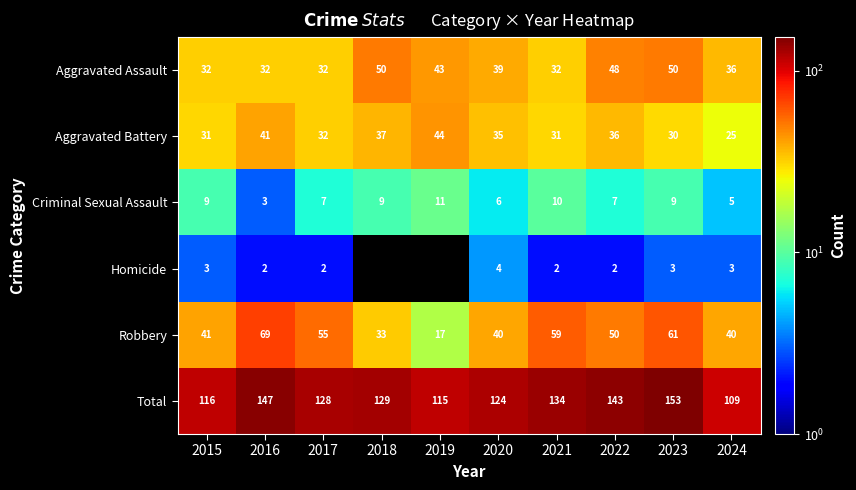

At how many categories does at least one series exceed 136?

3